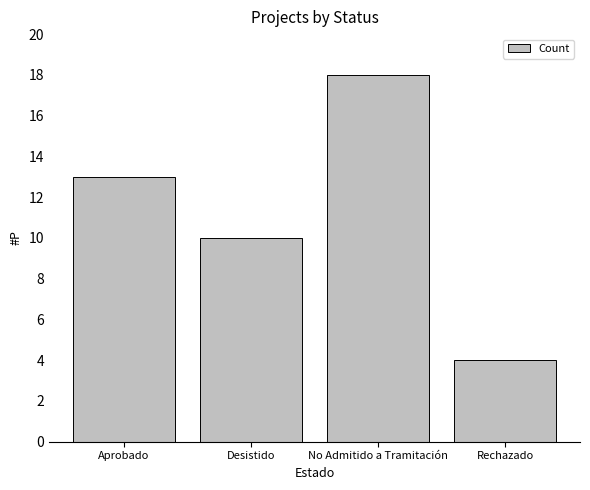

How many bars are there in total?

4